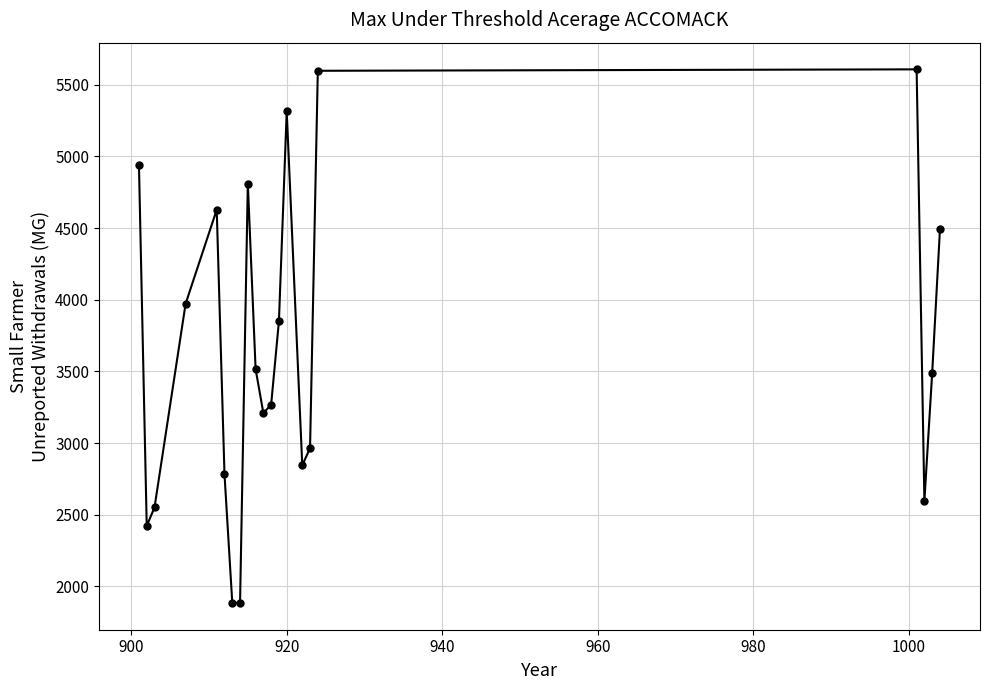

What is the maximum value shown in the chart?

5607